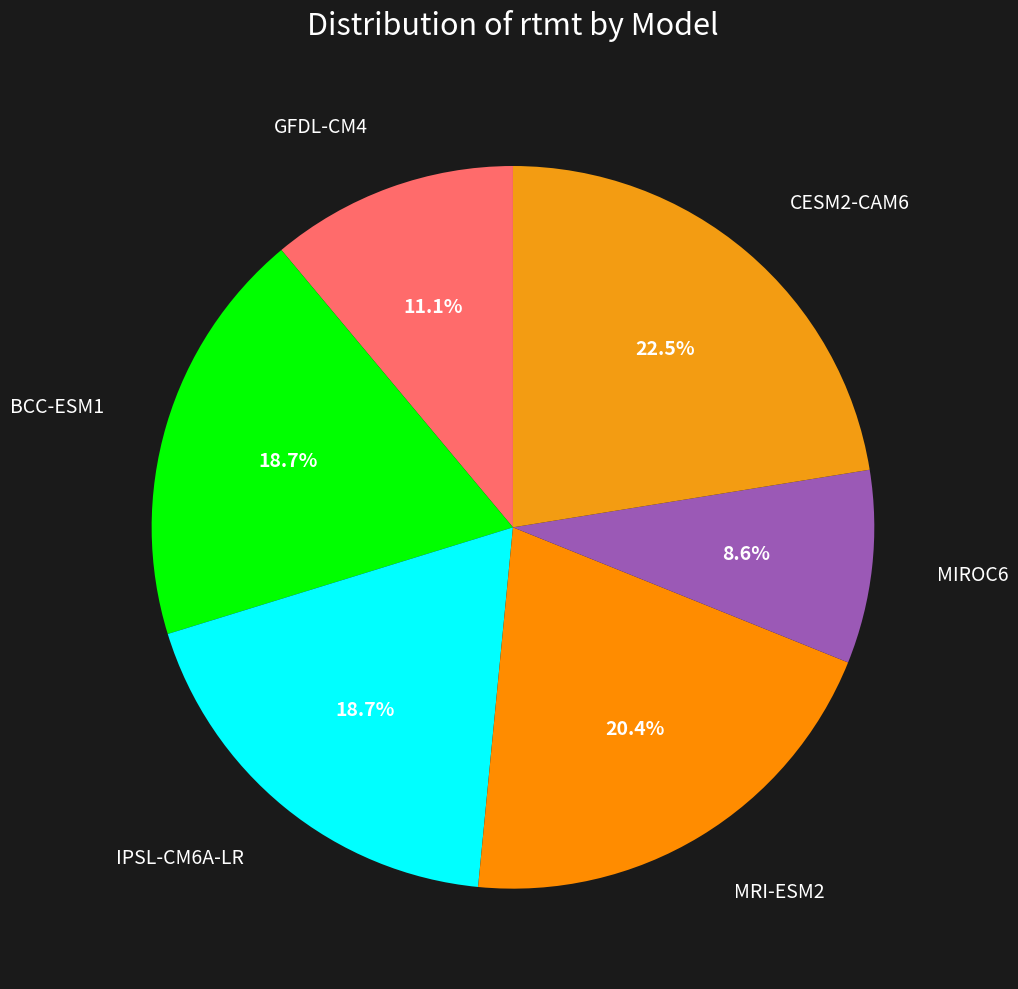

To the nearest percent, what is the difference between the MRI-ESM2 and GFDL-CM4 slice percentages?

9%